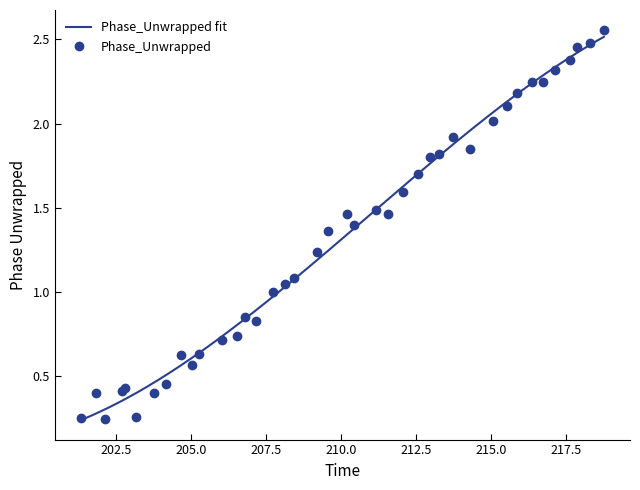

Reading left to right, what are all the values shown in this chart?

0.3	0.4	0.2	0.4	0.4	0.3	0.4	0.5	0.6	0.6	0.6	0.7	0.7	0.9	0.8	1.0	1.0	1.1	1.2	1.4	1.5	1.4	1.5	1.5	1.6	1.7	1.8	1.8	1.9	1.8	2.0	2.1	2.2	2.2	2.2	2.3	2.4	2.5	2.5	2.6